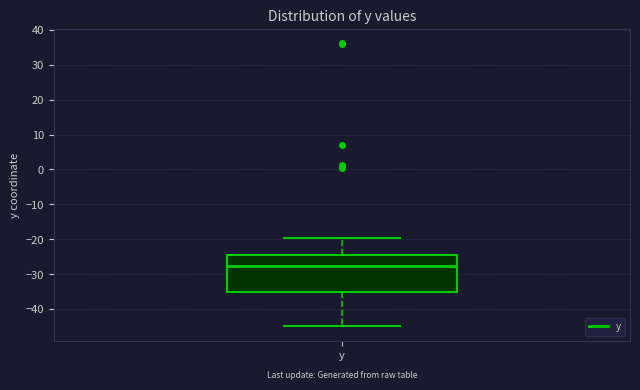

Transcribe this box plot: give where the median line is, the range the box spans, and where the two whiskers end, as read against the y-axis. The values are not printed on the chart, so give them approximately, as read against the axis.

median -28, box -35 to -25, whiskers -45 to -20